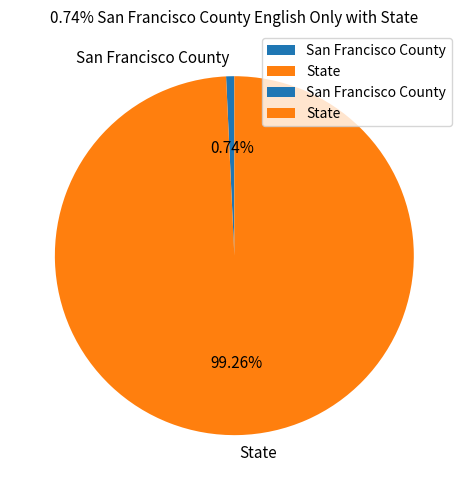

True or false: San Francisco County accounts for 11% of the total.

False